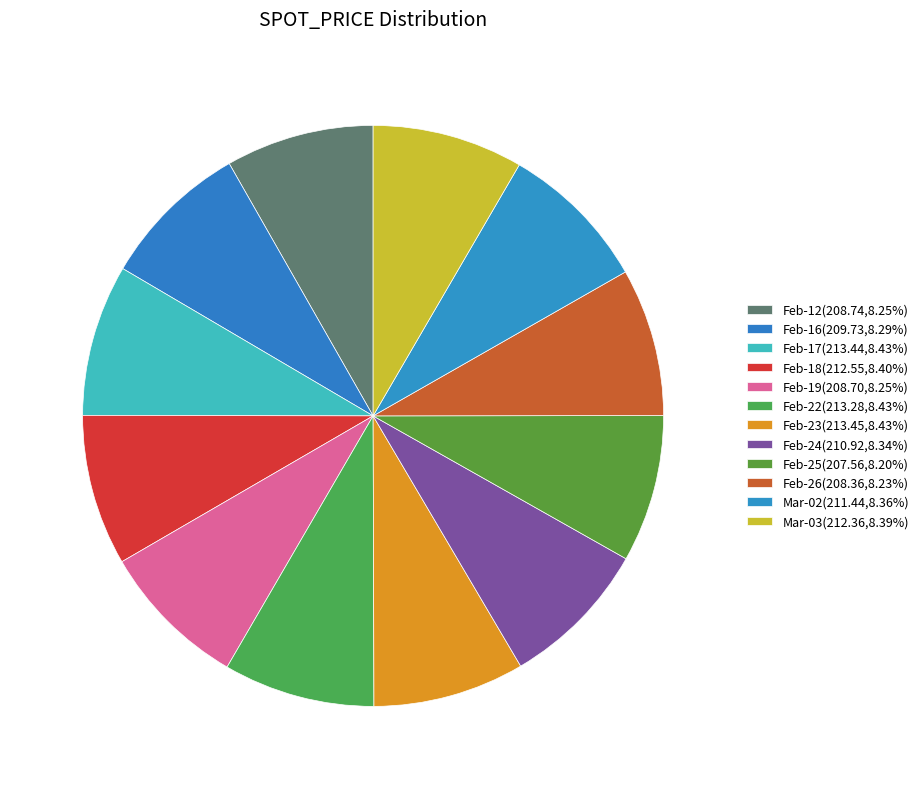

Count the number of slices in the pie.

12